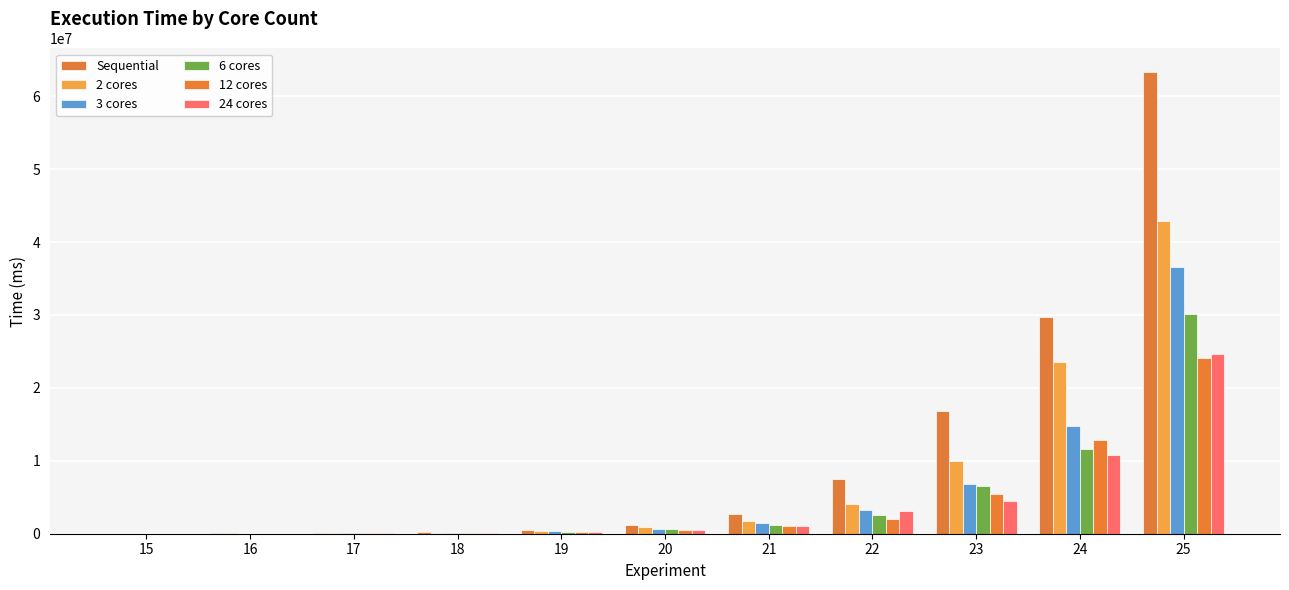

Count the number of categories in the chart.

11